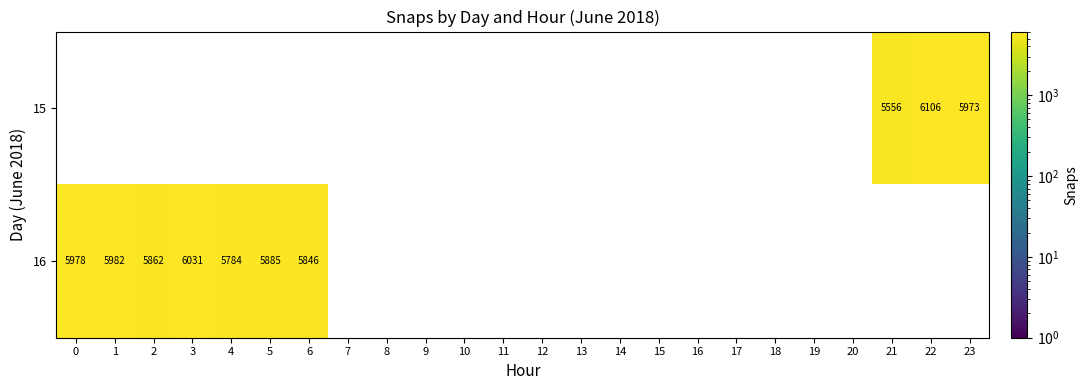

True or false: 16 has a value of 5885 at 5.

True